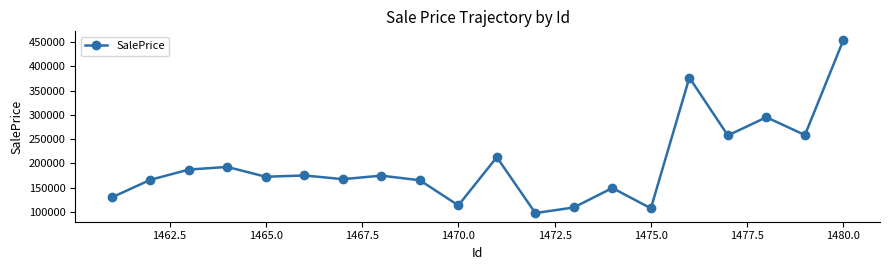

What is the value of the 14th point from the left?

149370.0